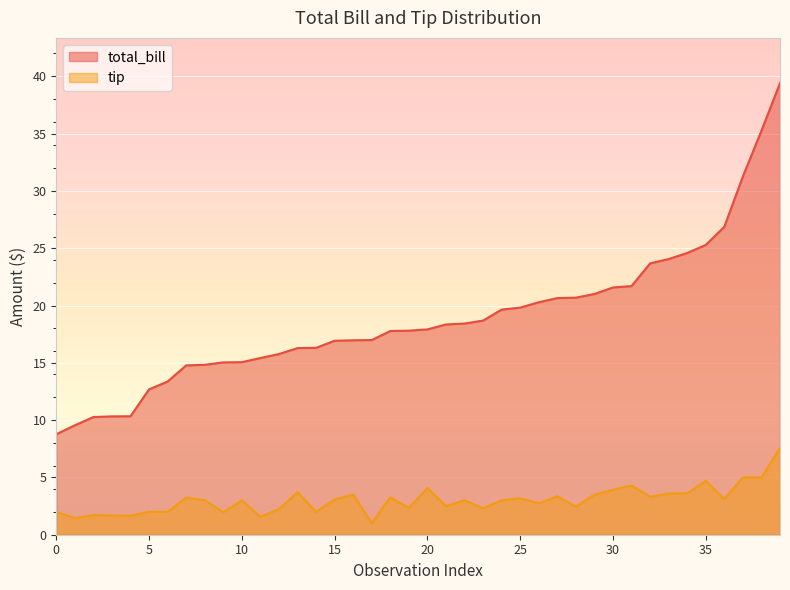

What is the difference between the maximum and minimum values in the total_bill series?

30.7